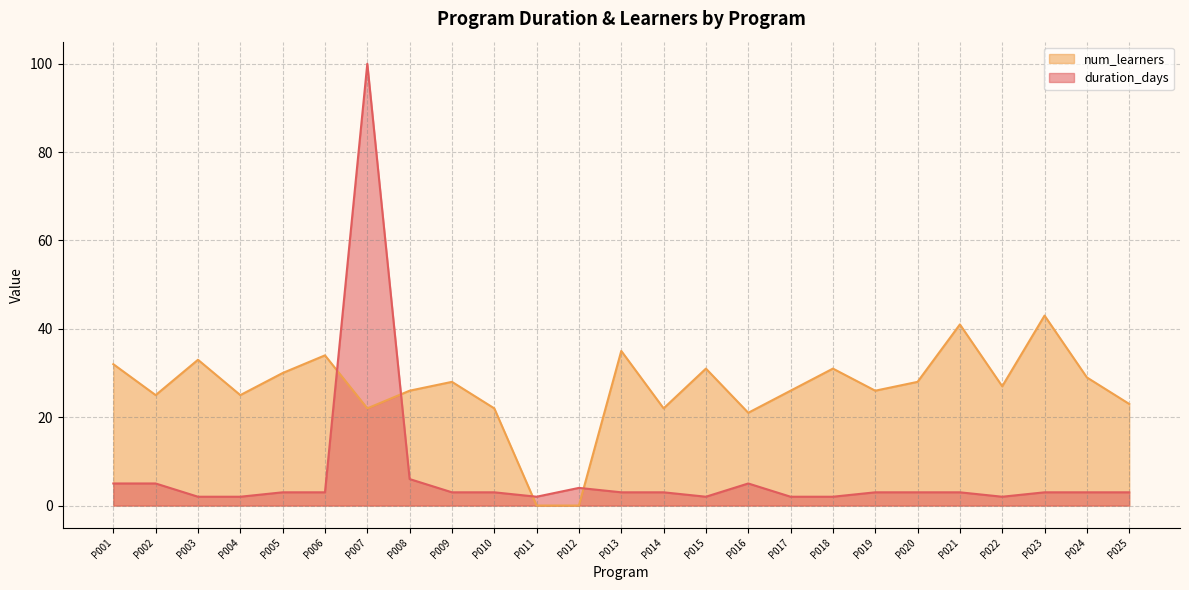

Reading left to right, extract all data points from this chart.

duration_days: P001=5	P002=5	P003=2	P004=2	P005=3	P006=3	P007=100	P008=6	P009=3	P010=3	P011=2	P012=4	P013=3	P014=3	P015=2	P016=5	P017=2	P018=2	P019=3	P020=3	P021=3	P022=2	P023=3	P024=3	P025=3
num_learners: P001=32	P002=25	P003=33	P004=25	P005=30	P006=34	P007=22	P008=26	P009=28	P010=22	P011=0	P012=0	P013=35	P014=22	P015=31	P016=21	P017=26	P018=31	P019=26	P020=28	P021=41	P022=27	P023=43	P024=29	P025=23